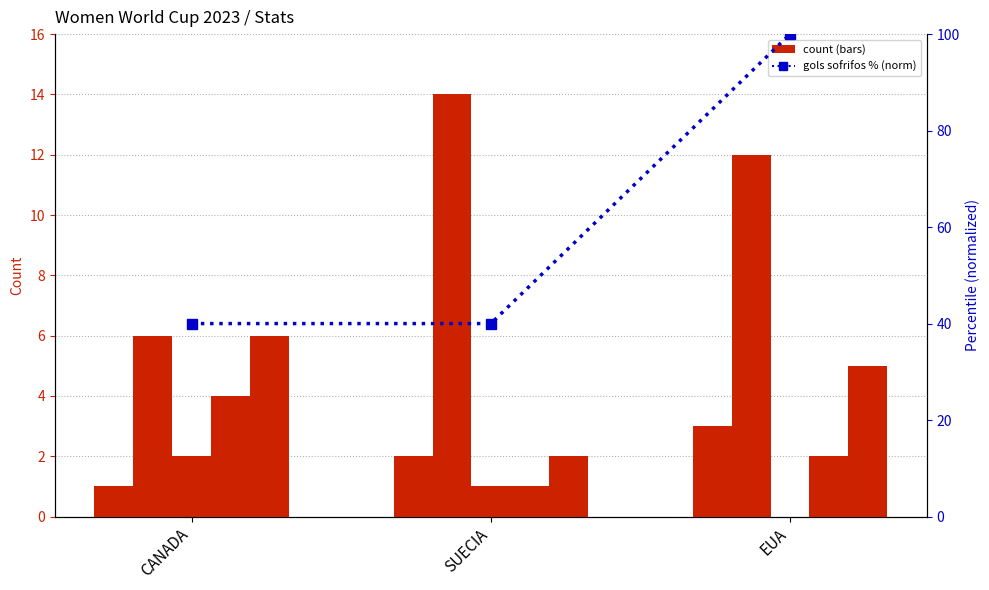

What is the label of the 2nd bar from the left?

SUECIA